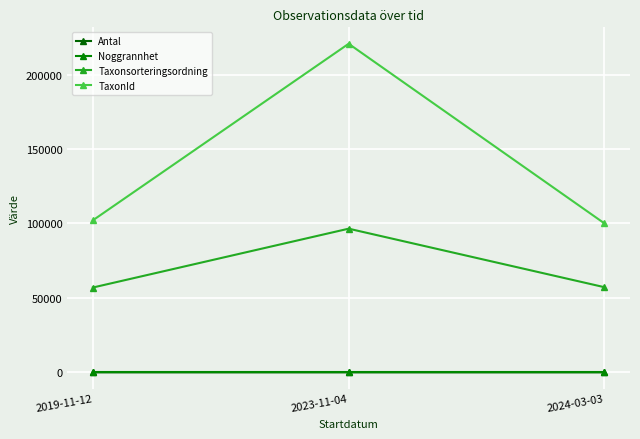

Reading left to right, transcribe all the data shown in this chart.

Antal: 2019-11-12=14	2023-11-04=1	2024-03-03=1
Noggrannhet: 2019-11-12=10	2023-11-04=10	2024-03-03=10
Taxonsorteringsordning: 2019-11-12=56990	2023-11-04=96508	2024-03-03=57206
TaxonId: 2019-11-12=102125	2023-11-04=220686	2024-03-03=100067